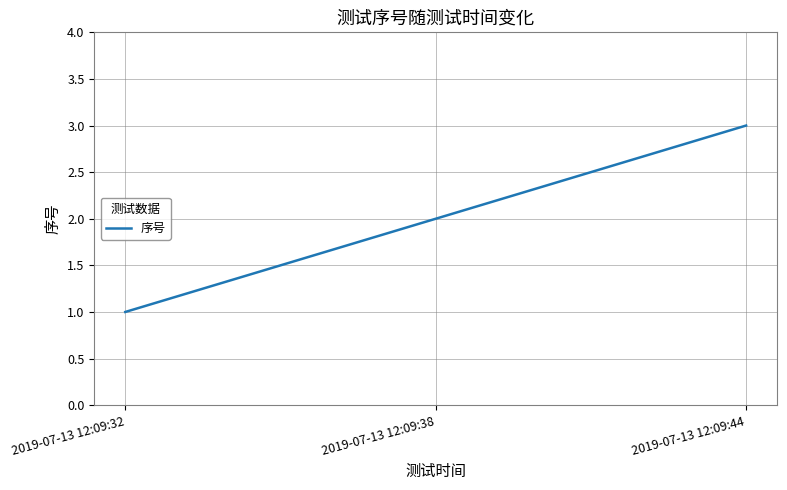

What is the average value?

2